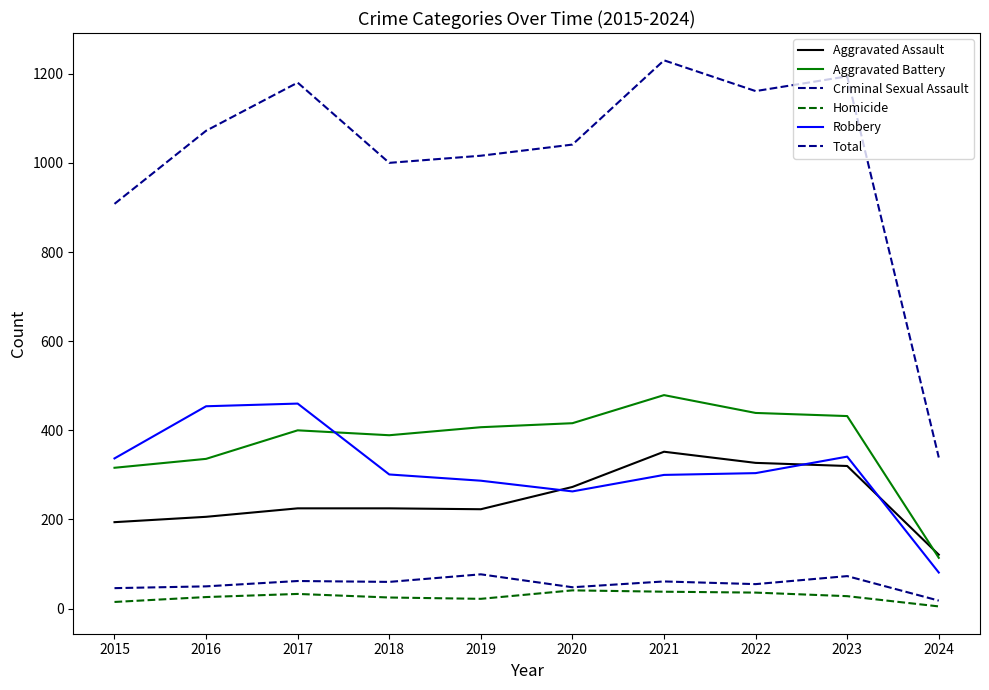

What is the value of the Aggravated Assault point at the 1st from the left?

194